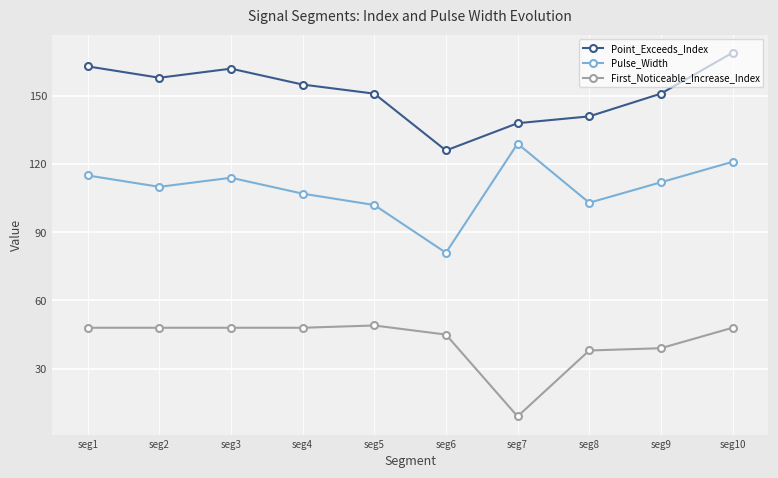

Reading left to right, what are all the values shown in this chart?

Point_Exceeds_Index: seg1=163	seg2=158	seg3=162	seg4=155	seg5=151	seg6=126	seg7=138	seg8=141	seg9=151	seg10=169
Pulse_Width: seg1=115	seg2=110	seg3=114	seg4=107	seg5=102	seg6=81	seg7=129	seg8=103	seg9=112	seg10=121
First_Noticeable_Increase_Index: seg1=48	seg2=48	seg3=48	seg4=48	seg5=49	seg6=45	seg7=9	seg8=38	seg9=39	seg10=48